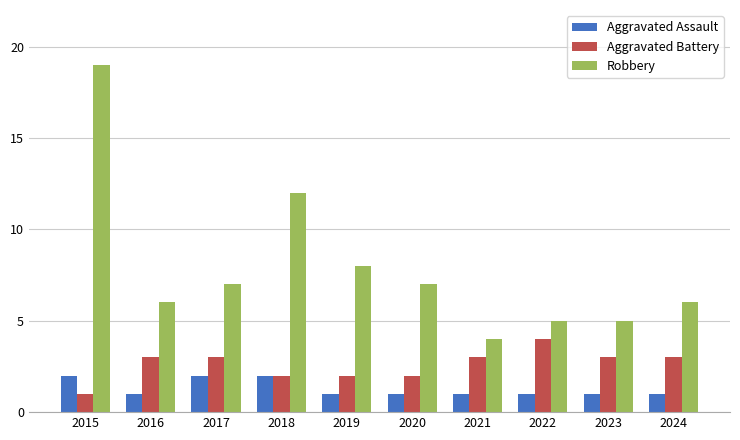

True or false: Robbery has a value of 9 at 2020.

False